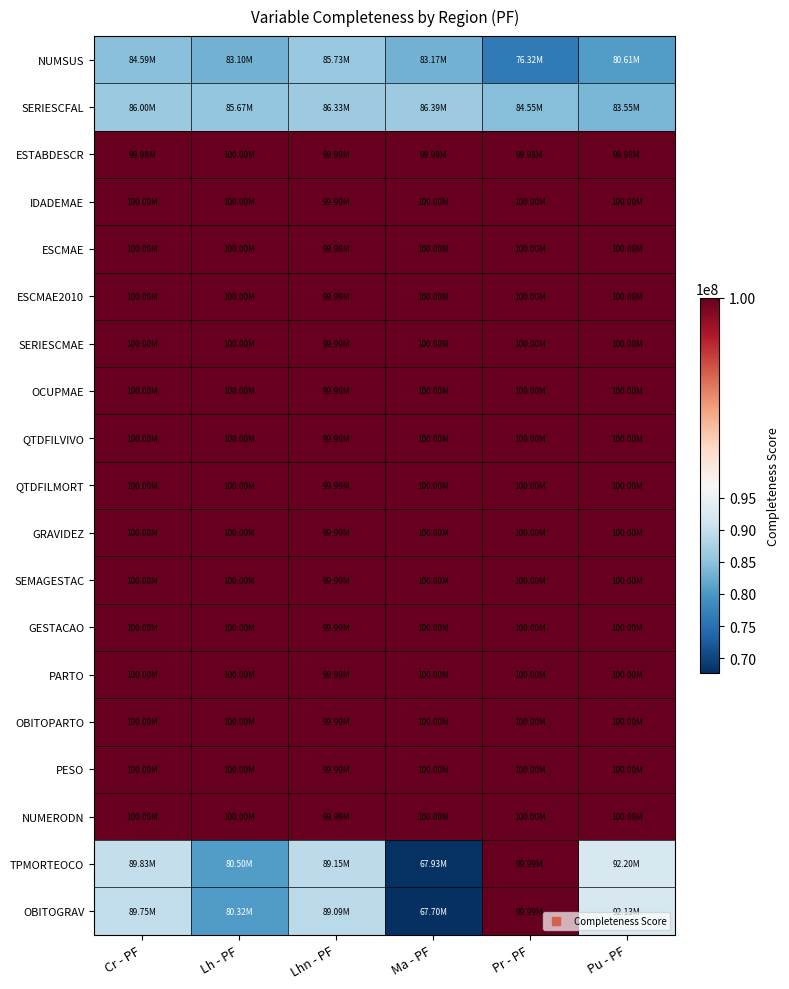

What is the difference between the highest and lowest values at Lh - PF?

19681557